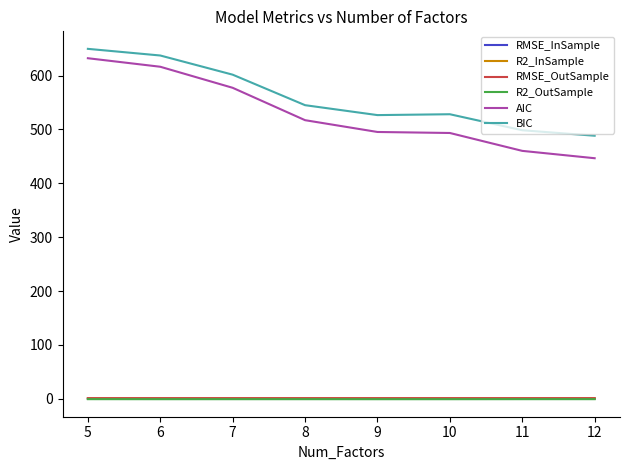

True or false: RMSE_OutSample and RMSE_InSample intersect in this chart.

False